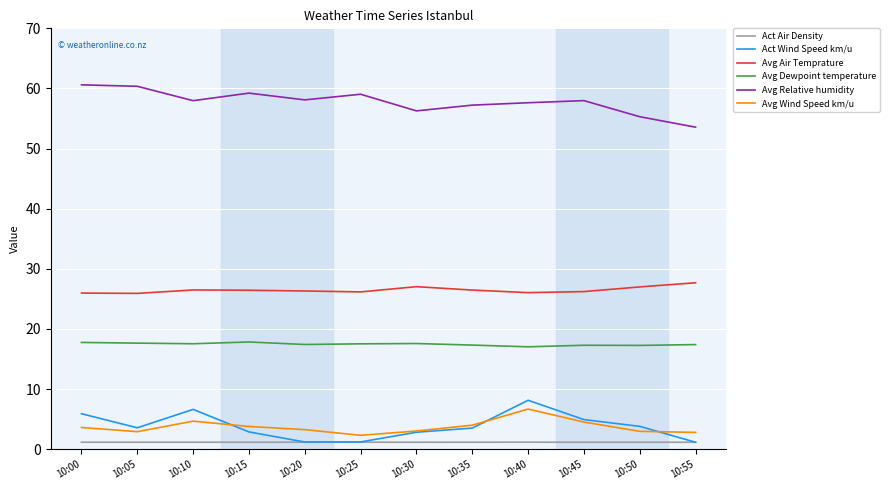

True or false: Avg Wind Speed km/u has more than 1 interior local peaks.

True